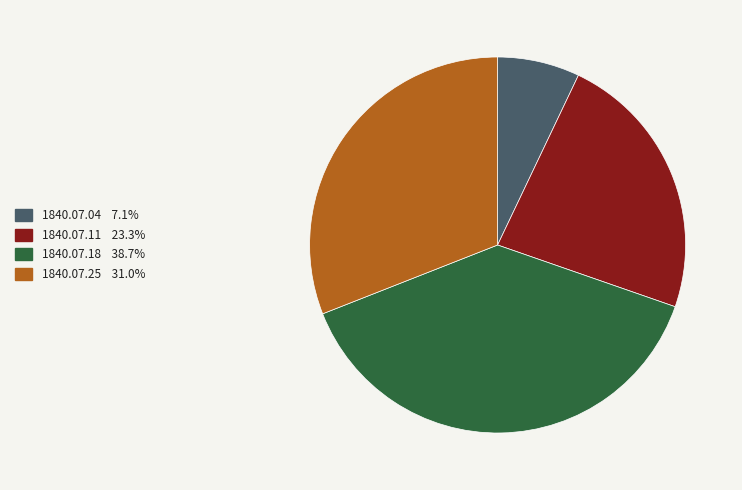

Does any single category account for the majority?

No